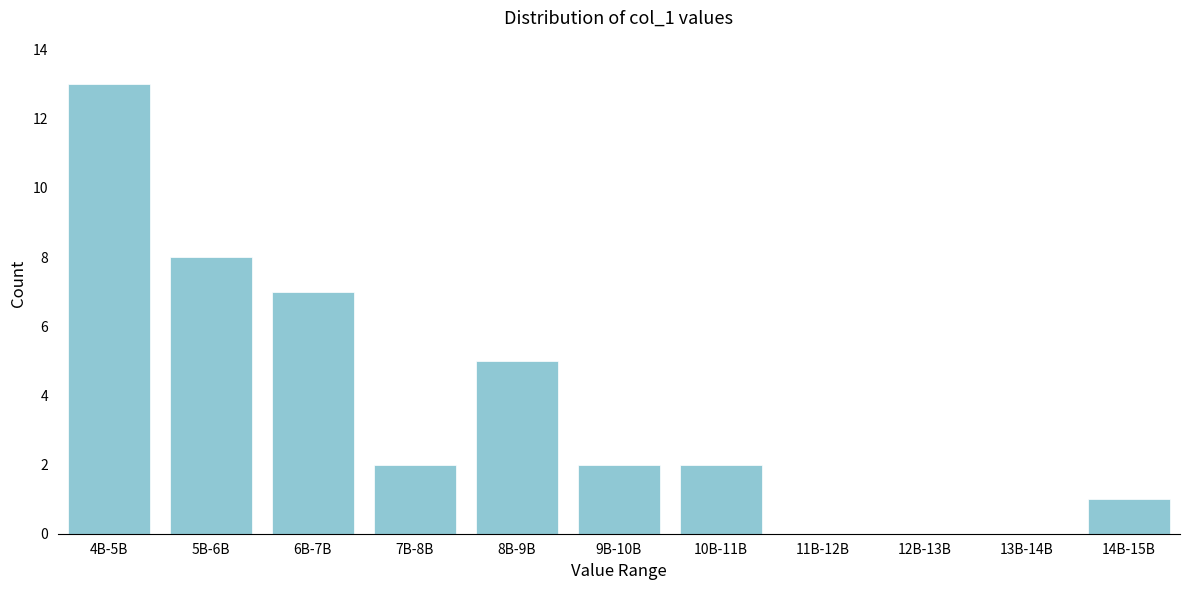

Reading left to right, what are all the values shown in this chart?

4B-5B=13	5B-6B=8	6B-7B=7	7B-8B=2	8B-9B=5	9B-10B=2	10B-11B=2	11B-12B=0	12B-13B=0	13B-14B=0	14B-15B=1